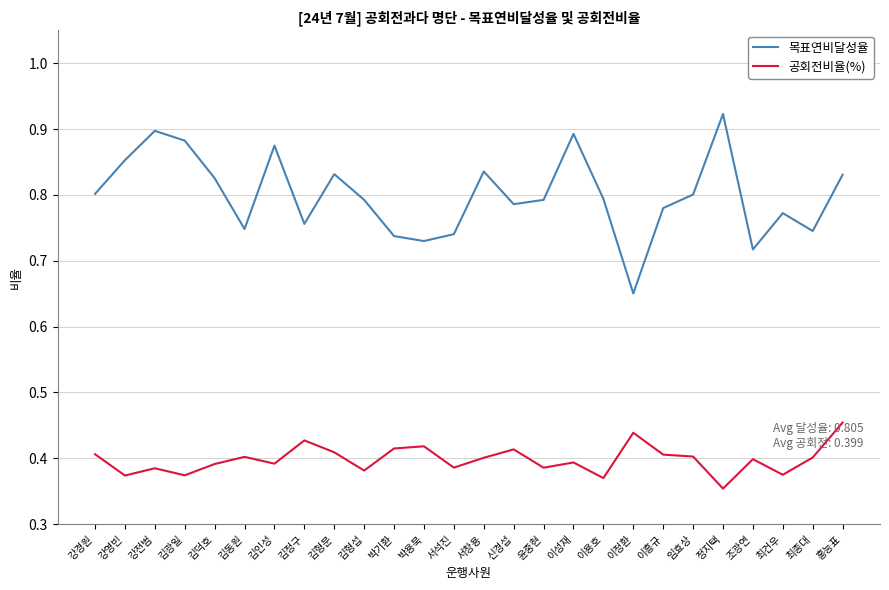

Is the value of 공회전비율(%) at 강영빈 greater than the value of 목표연비달성율 at 조광연?

No